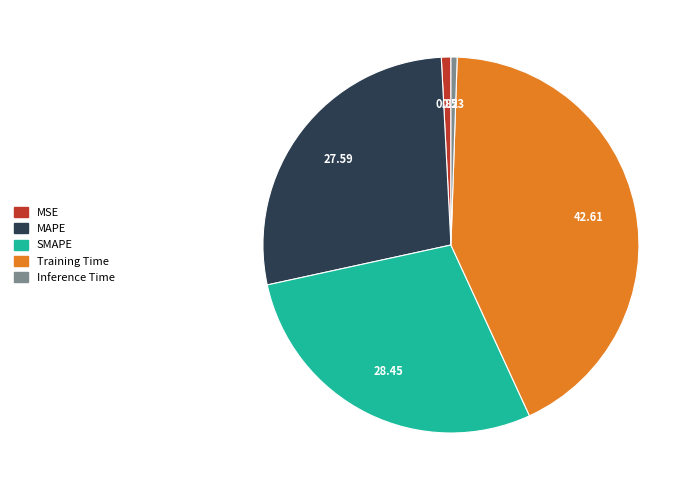

Between SMAPE and MAPE, which is larger?

SMAPE